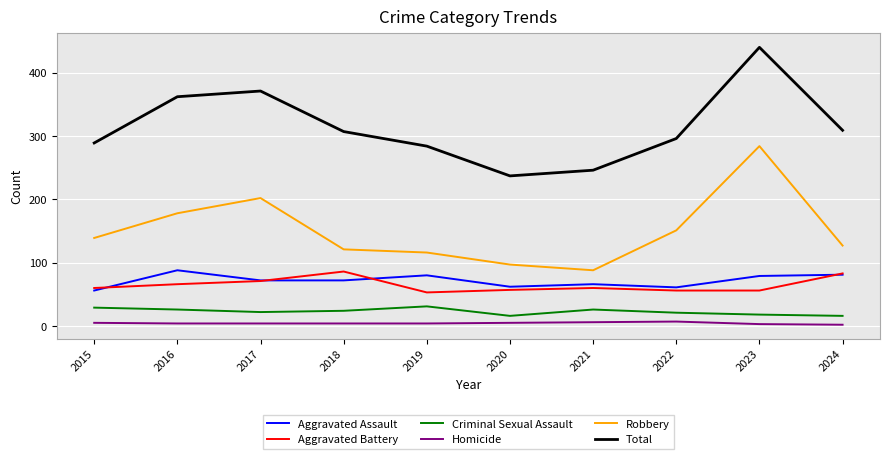

Which series changed the most between 2018 and 2023?

Robbery